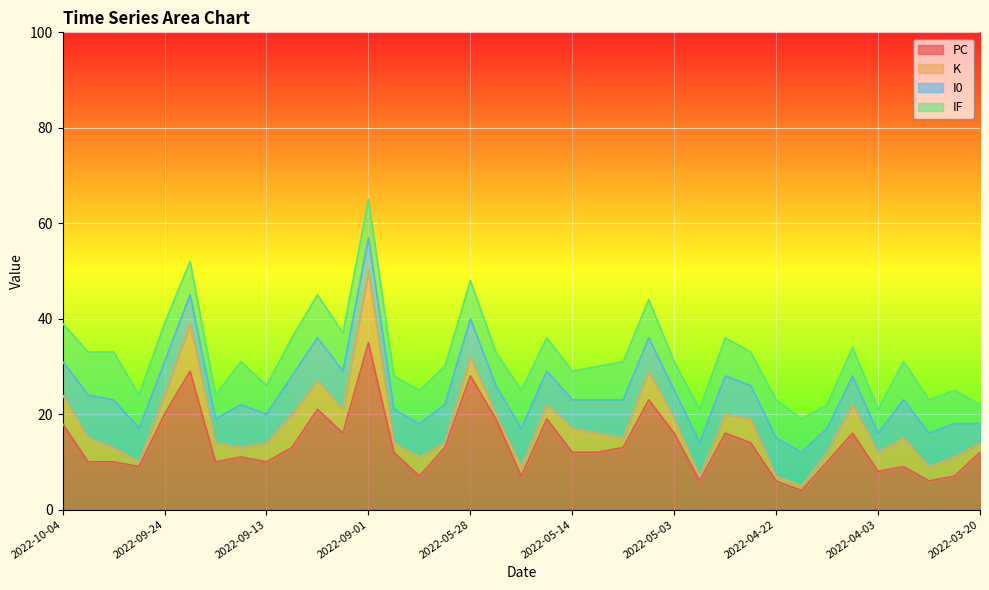

What is the total value across all series at 2022-05-10?

31